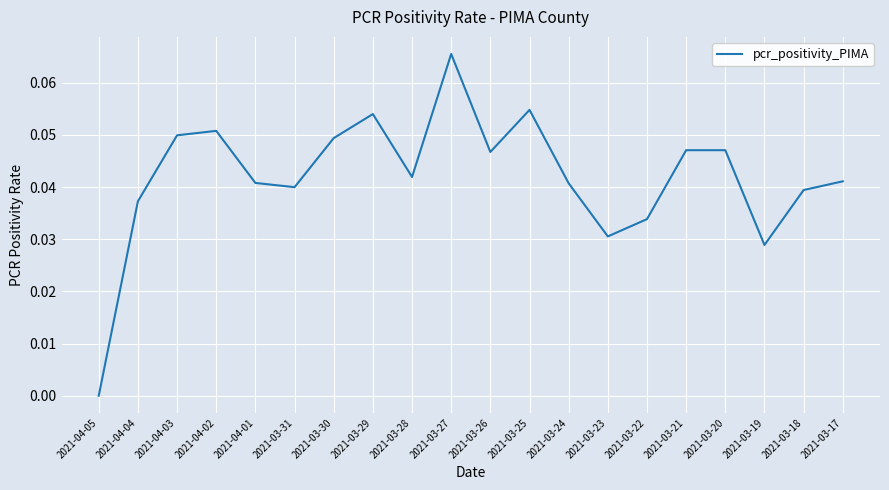

Where is the data nearest to the value 0?

2021-04-05